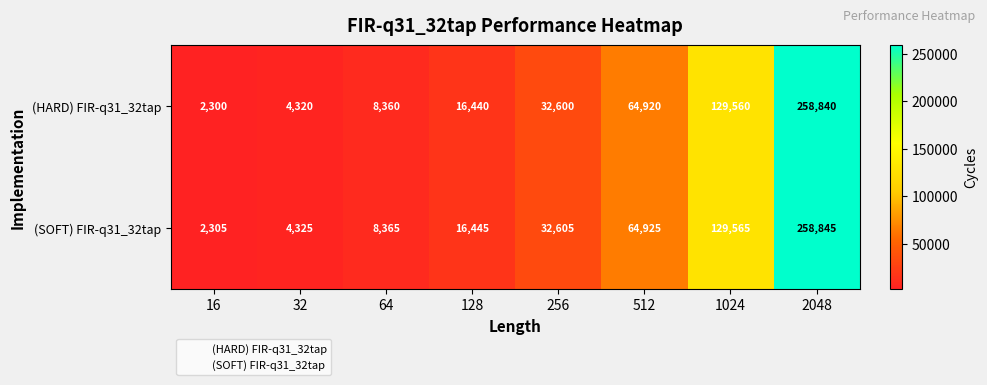

At which label does (HARD) FIR-q31_32tap reach its peak?

2048